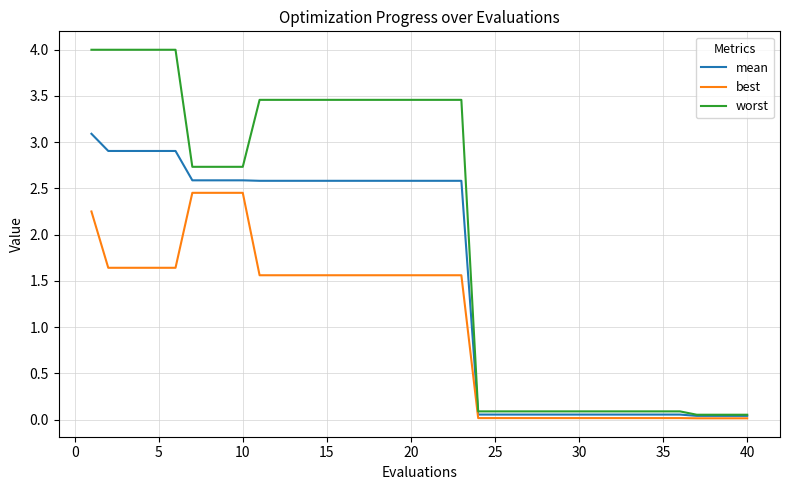

Which series has the largest range (max minus min)?

worst